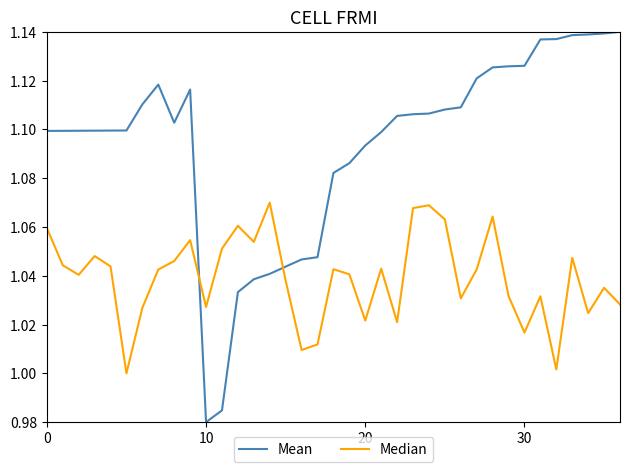

Which series has the widest spread of values?

Mean